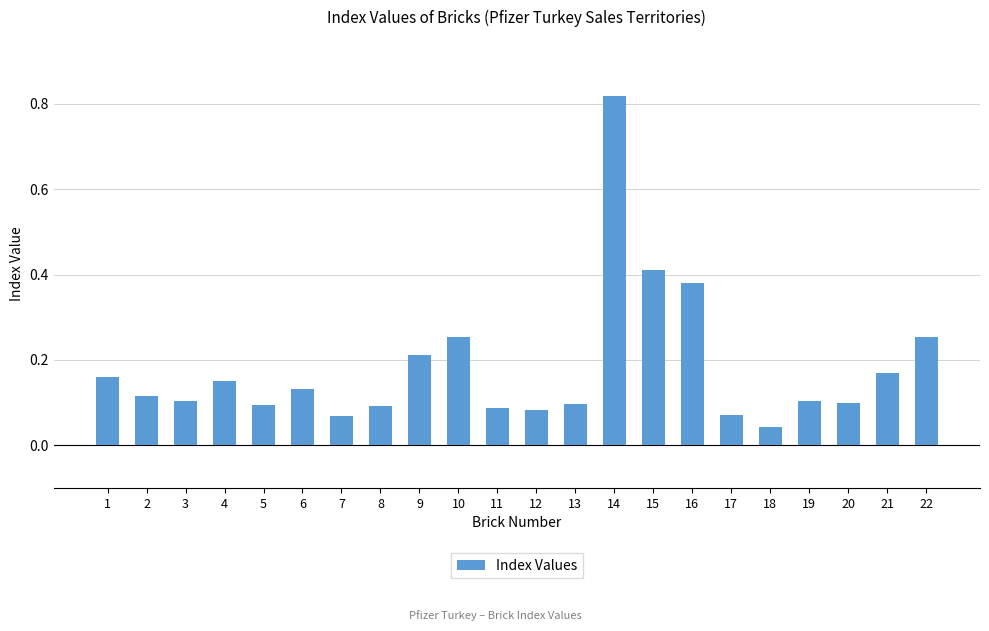

How many data points does each series have?

22